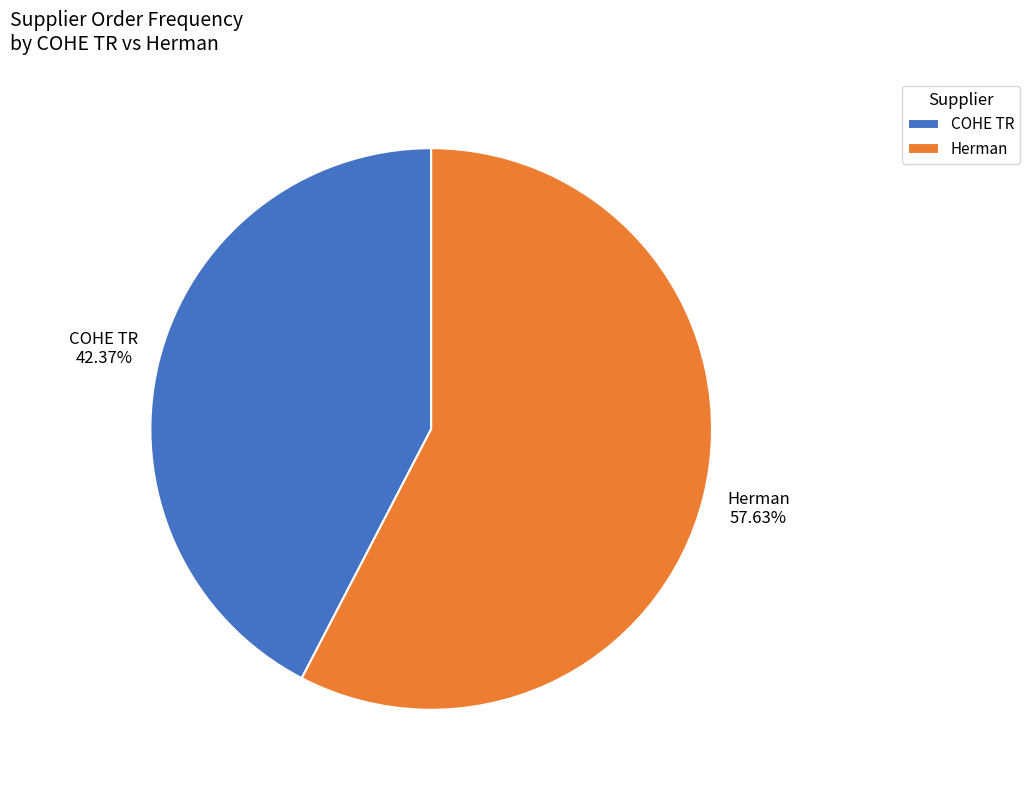

Do COHE TR and Herman together represent more than half of the pie?

Yes